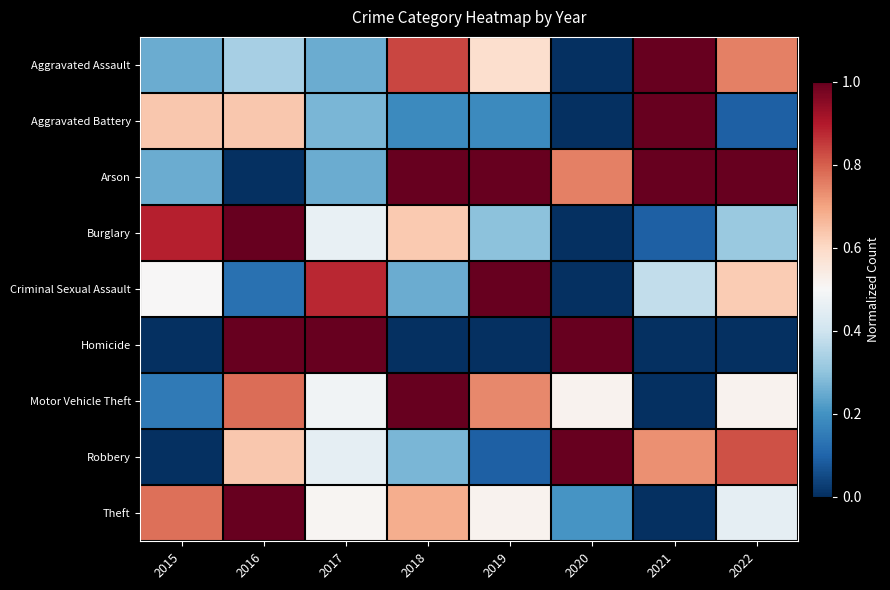

Which series has the largest total across all categories?

Arson